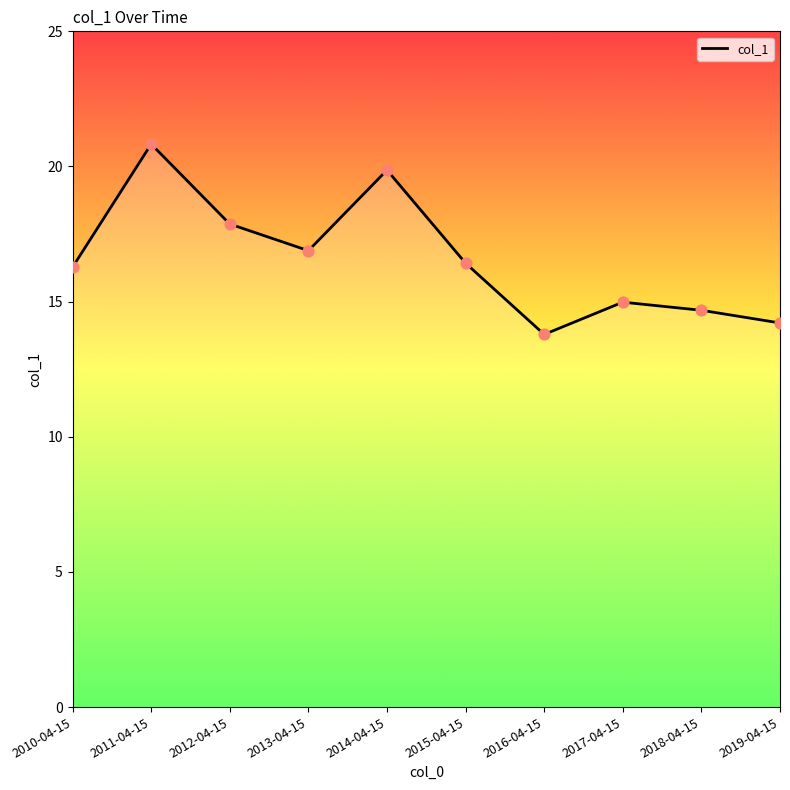

Approximately how many times larger is the value at 2014-04-15 compared to 2017-04-15?

1.3